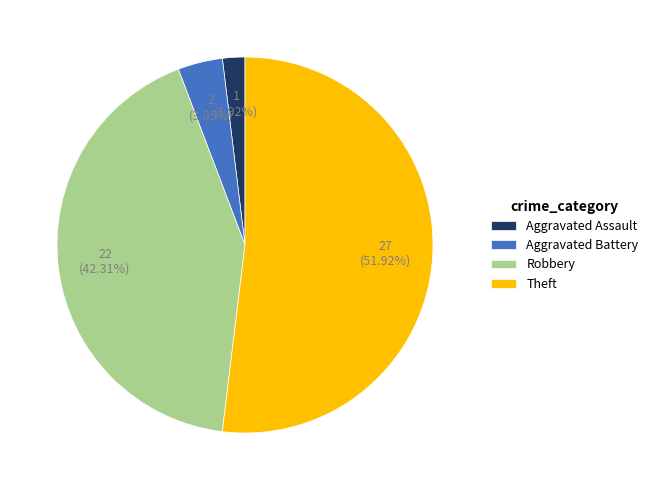

Combined, do Aggravated Assault and Aggravated Battery account for over 50%?

No